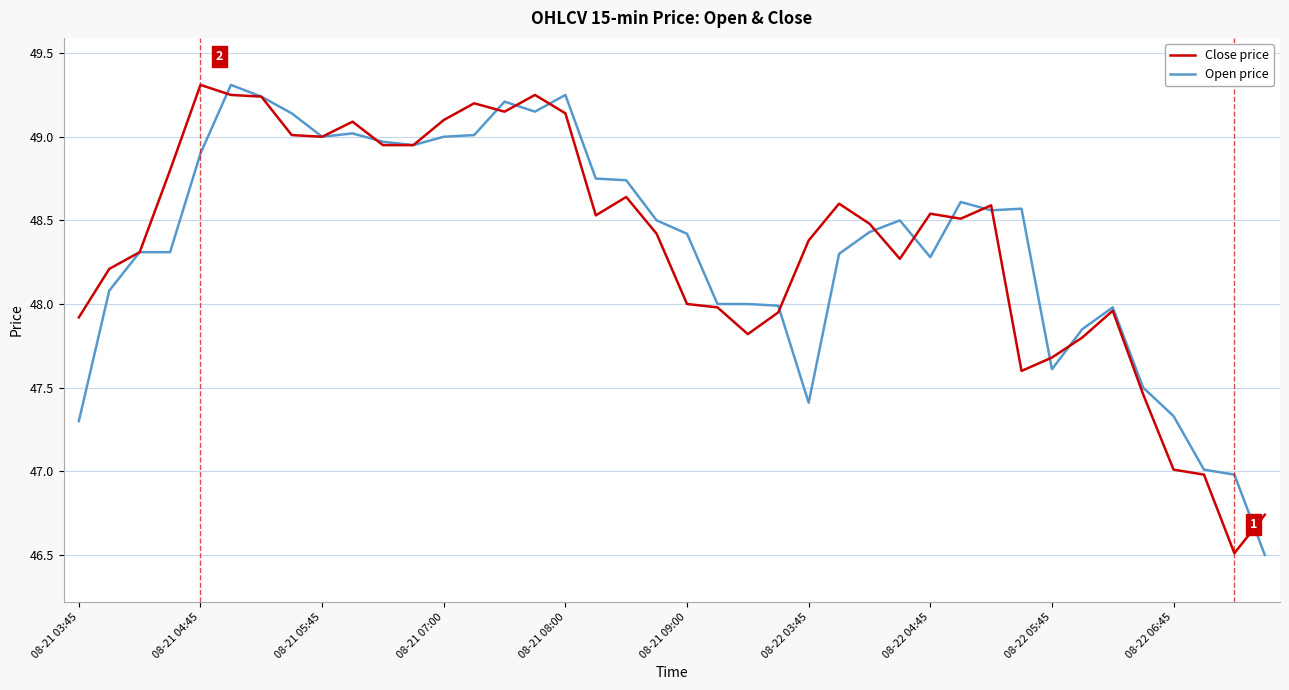

What is the minimum value for Open price?

46.5